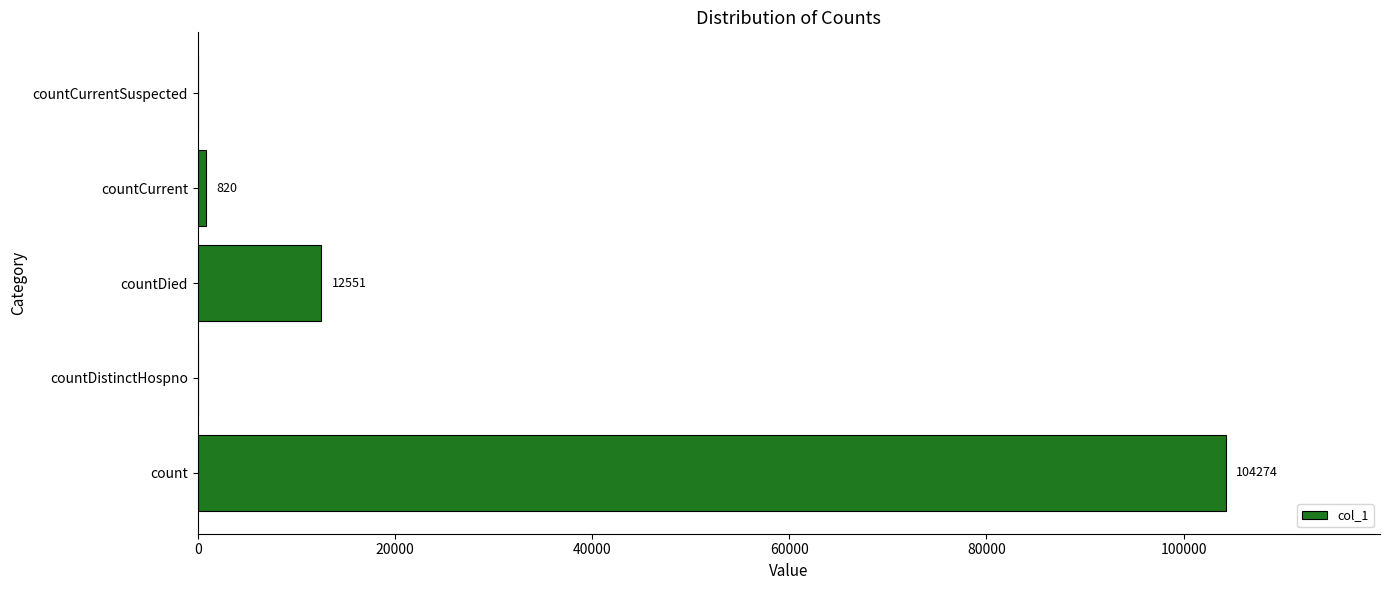

The chart shows a value of 104274 at count. True or false?

True